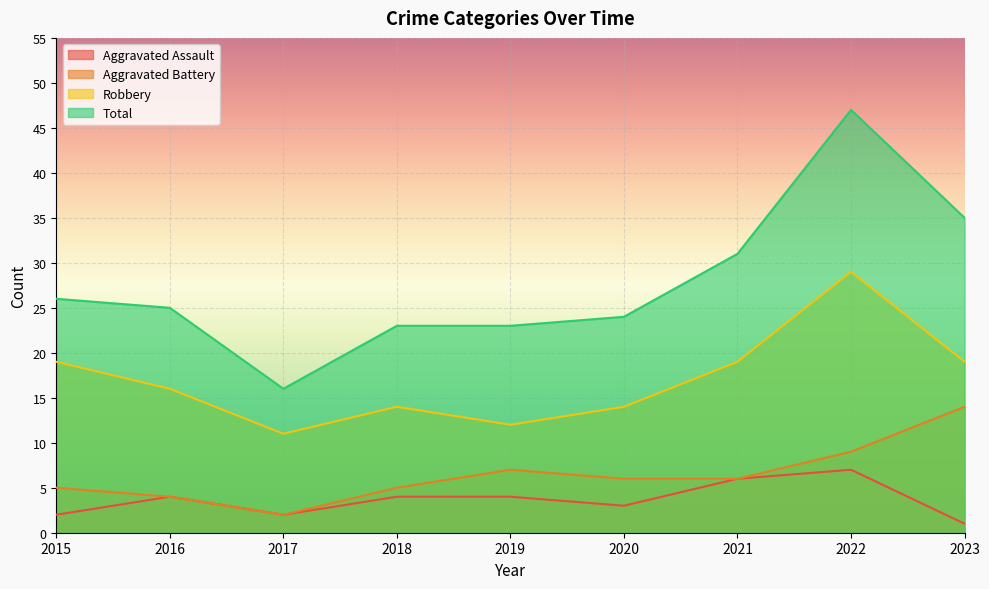

List the labels in order of Robbery value, largest first.

2022, 2015, 2021, 2023, 2016, 2018, 2020, 2019, 2017